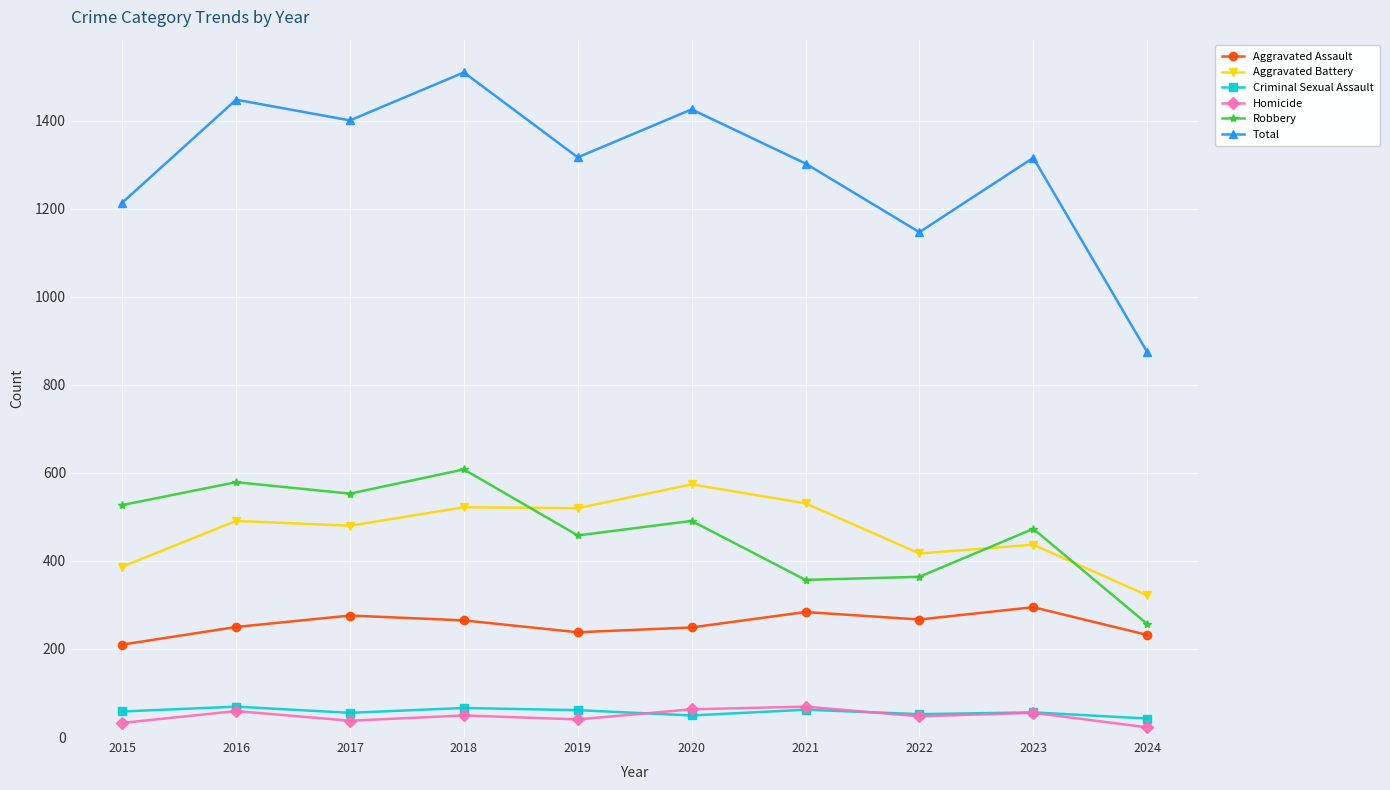

True or false: Homicide and Aggravated Assault cross at least once.

False